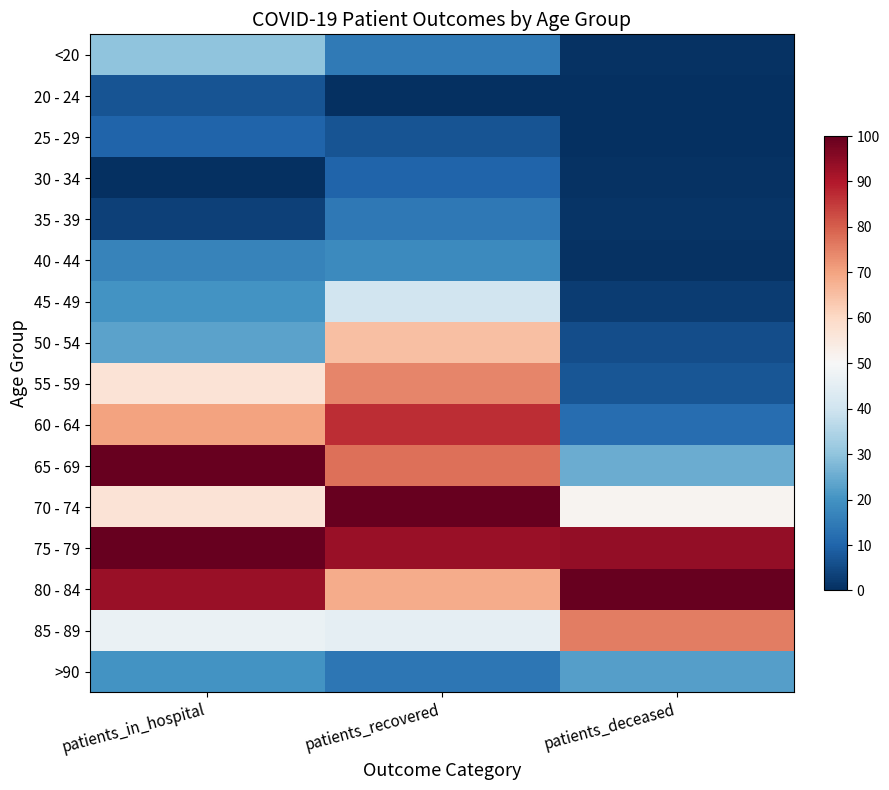

Which label corresponds to the smallest value in the chart?

patients_recovered